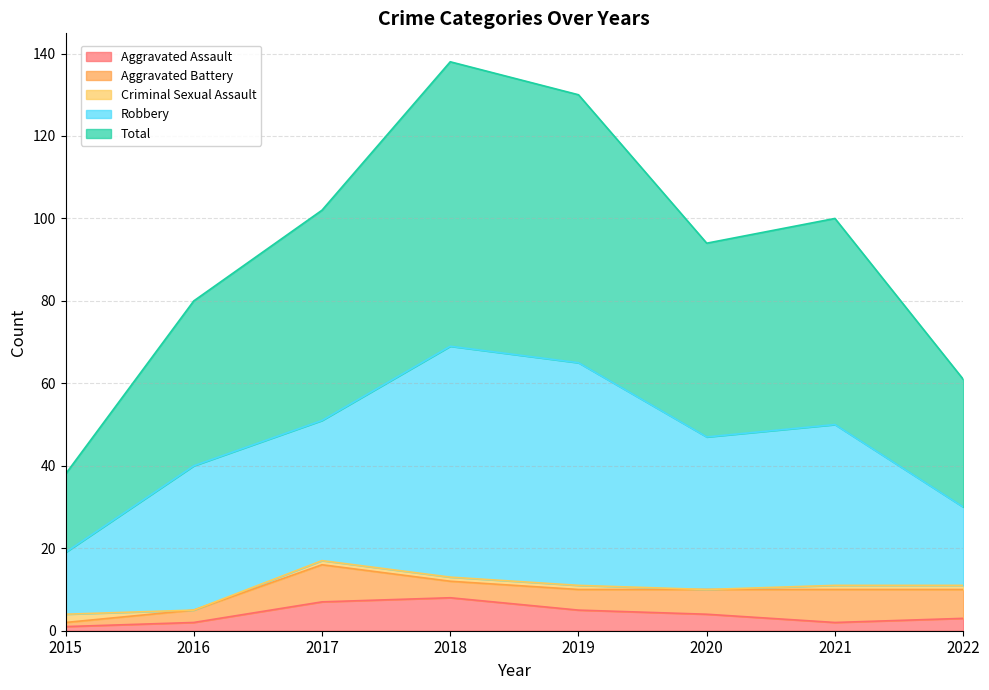

Is the value of Criminal Sexual Assault at 2018 greater than the value of Aggravated Assault at 2022?

No